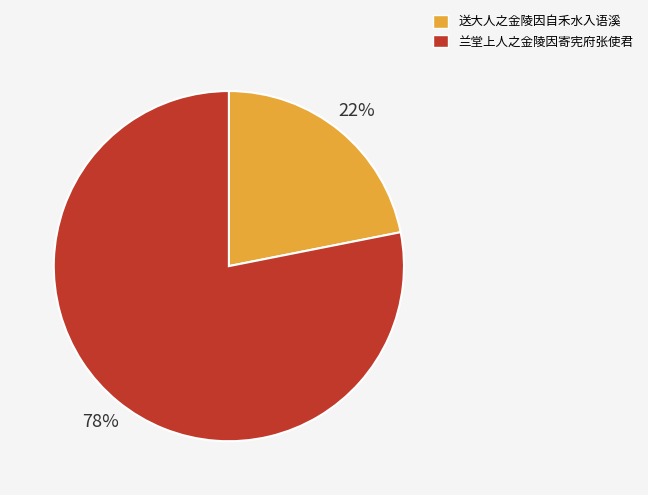

Is it true that 送大人之金陵因自禾水入语溪 is 22% of the pie?

True